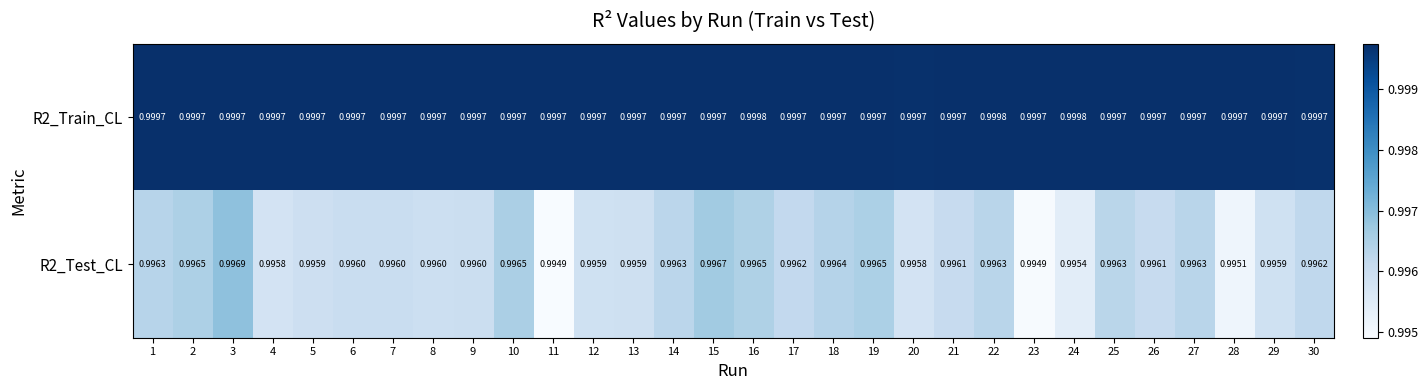

Rank the series at 3 from highest to lowest value.

R2_Train_CL, R2_Test_CL